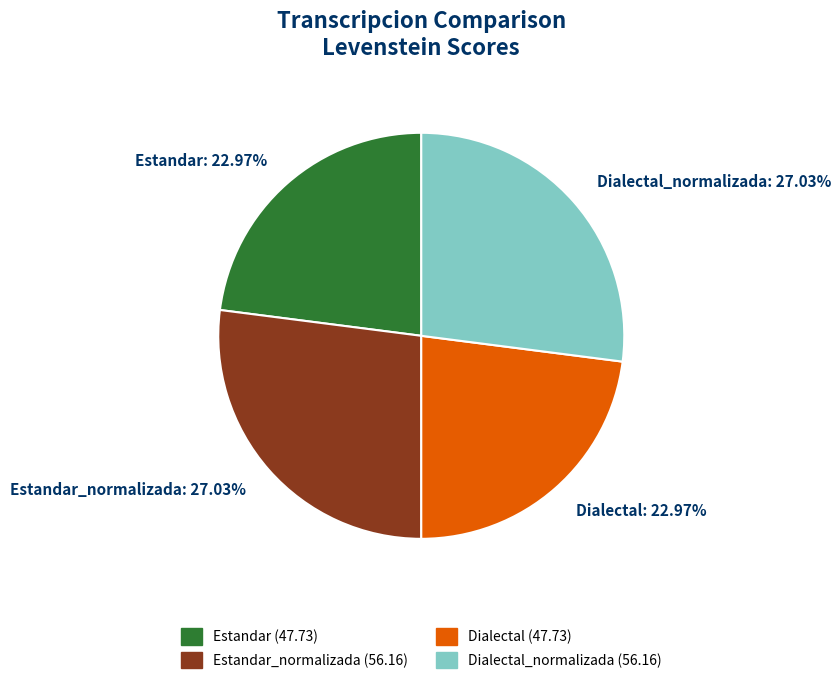

Count the number of slices in the pie.

4